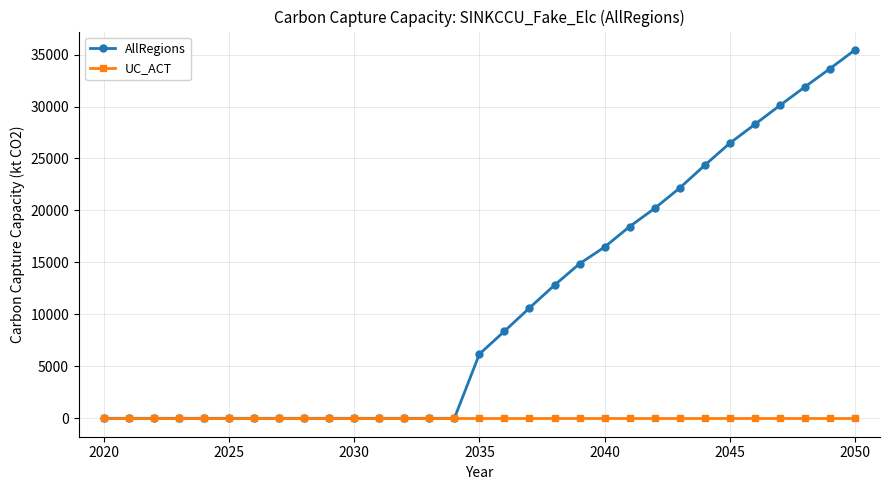

What is the value of the AllRegions point at the 27th from the left?

28281.8